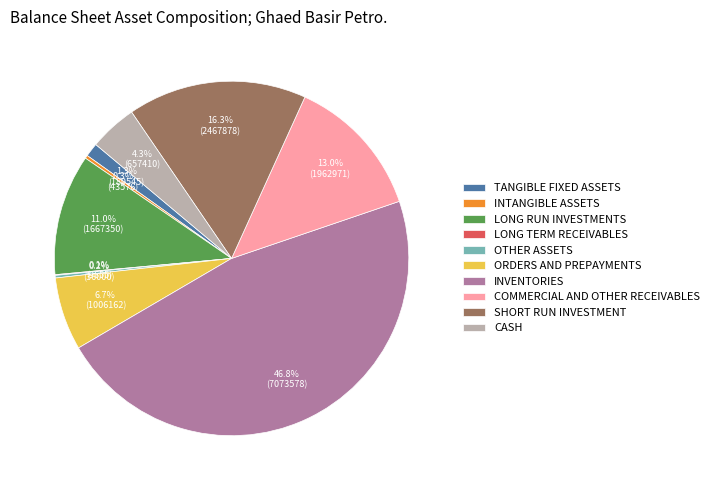

What portion of the pie excludes CASH?

95.7%